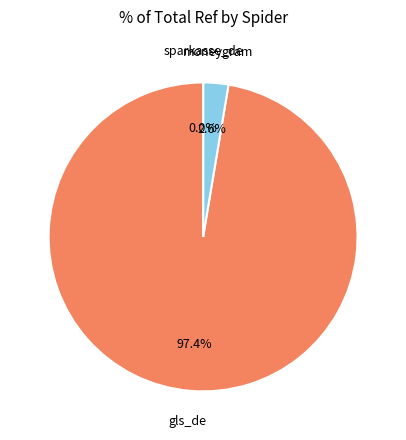

Which slice represents more than half of the pie?

gls_de